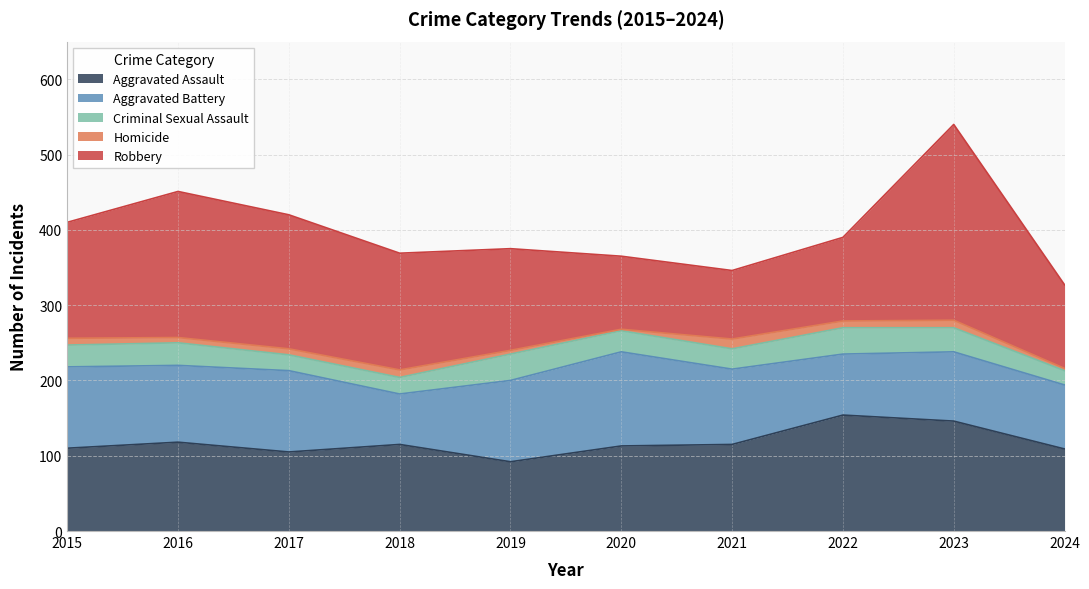

True or false: Homicide has a value of 3 at 2024.

True